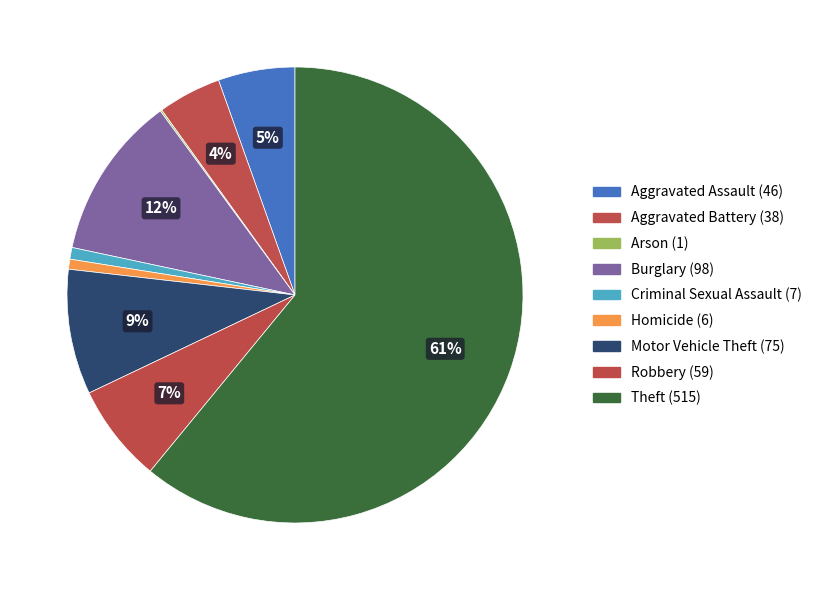

To the nearest percent, what is the combined percentage of Criminal Sexual Assault and Aggravated Battery?

5%